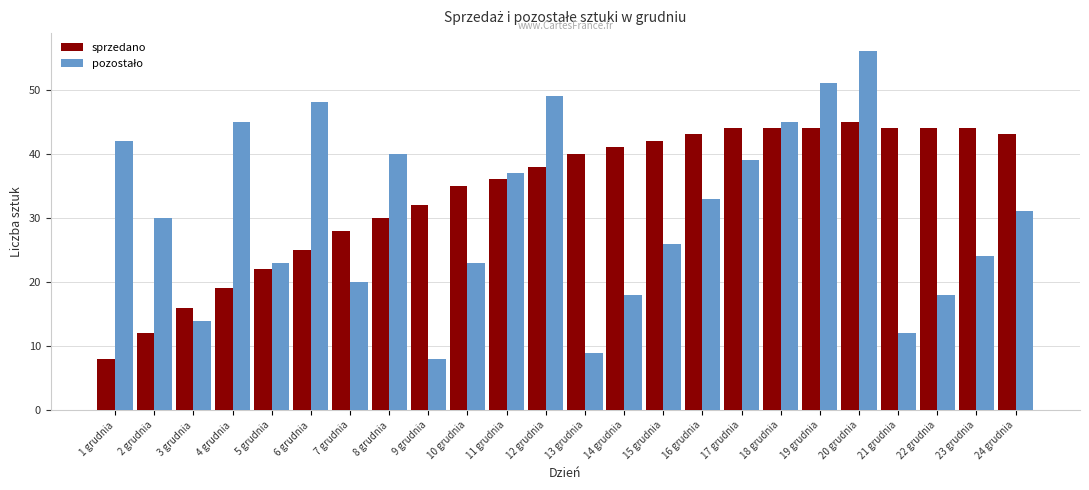

What is the smallest value displayed?

8